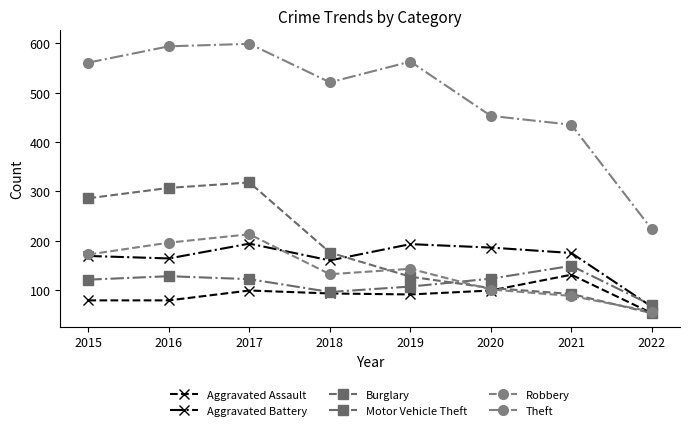

Between which two adjacent categories do Motor Vehicle Theft and Robbery first intersect?

2019 and 2020